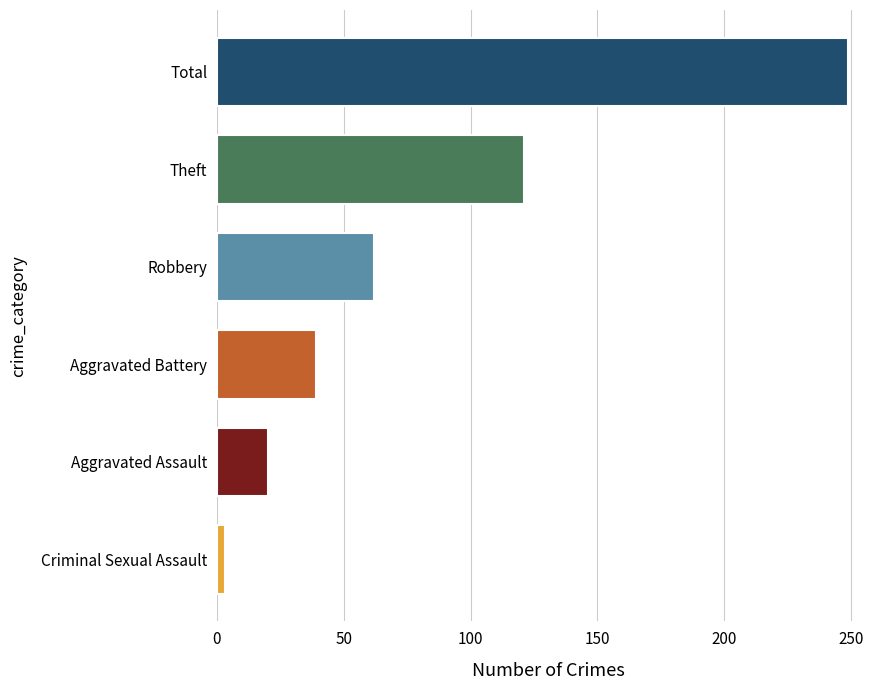

List the labels in order of value, largest first.

Total, Theft, Robbery, Aggravated Battery, Aggravated Assault, Criminal Sexual Assault